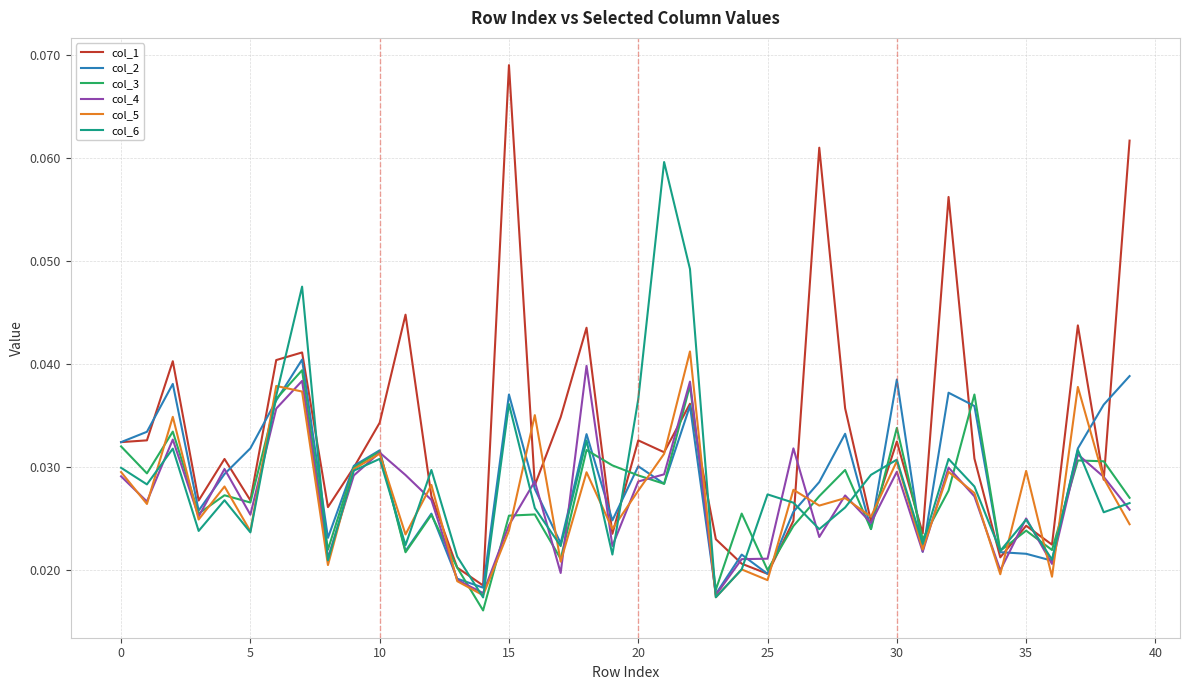

Which series has the largest total across all categories?

col_1